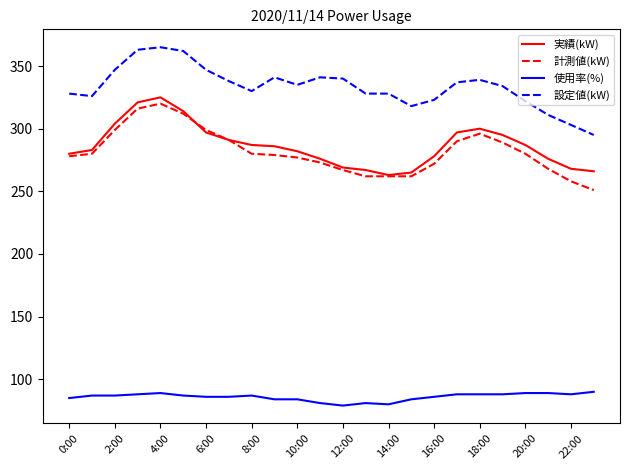

True or false: 設定値(kW) and 実績(kW) cross at least once.

False